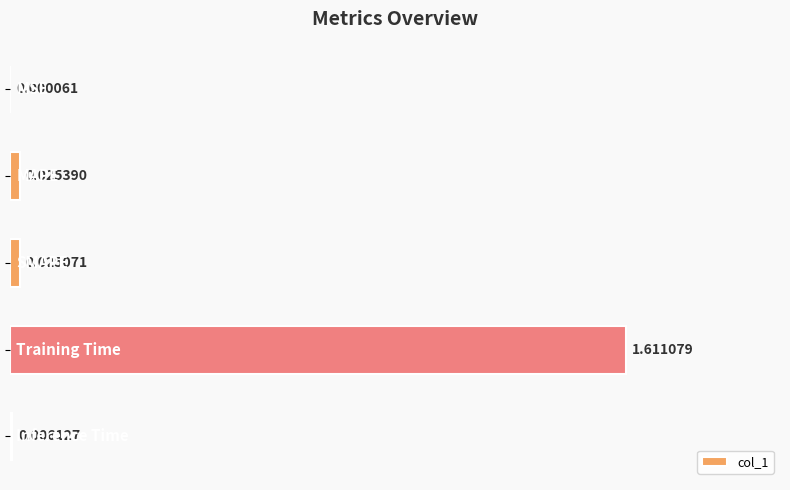

What is the sum of all values?

1.7